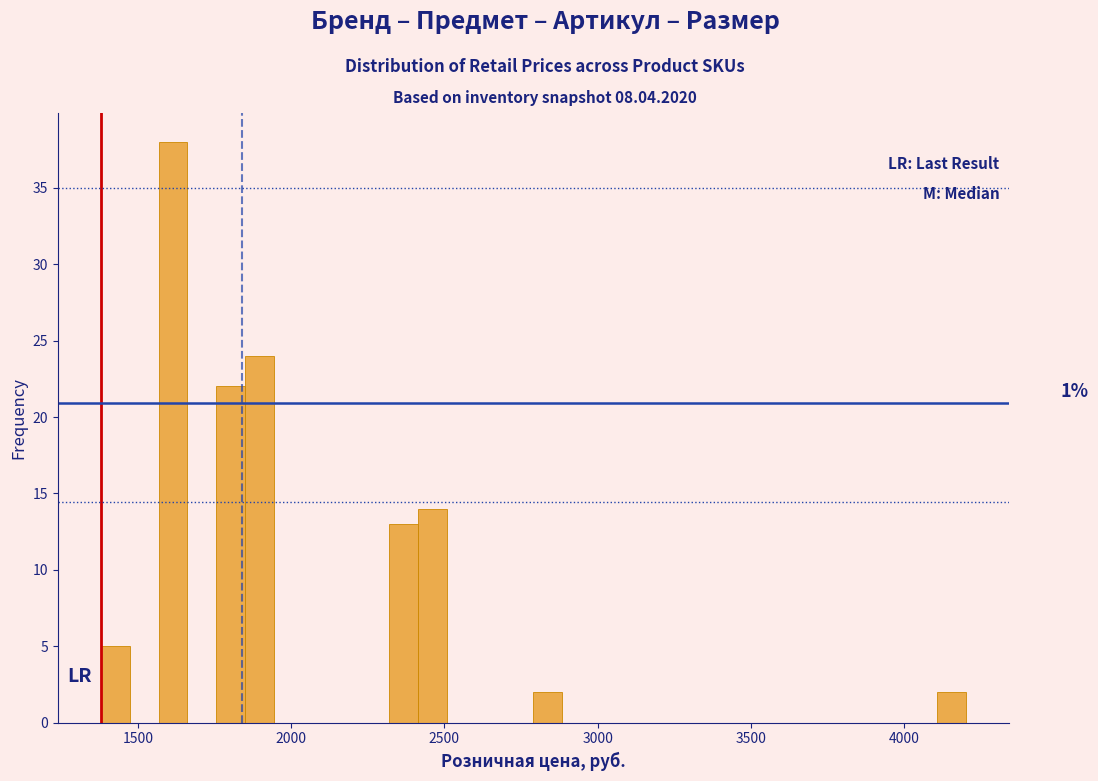

Around what value on the x-axis is the tallest bar? Give the approximate position of its centre, as read against the axis.

1600